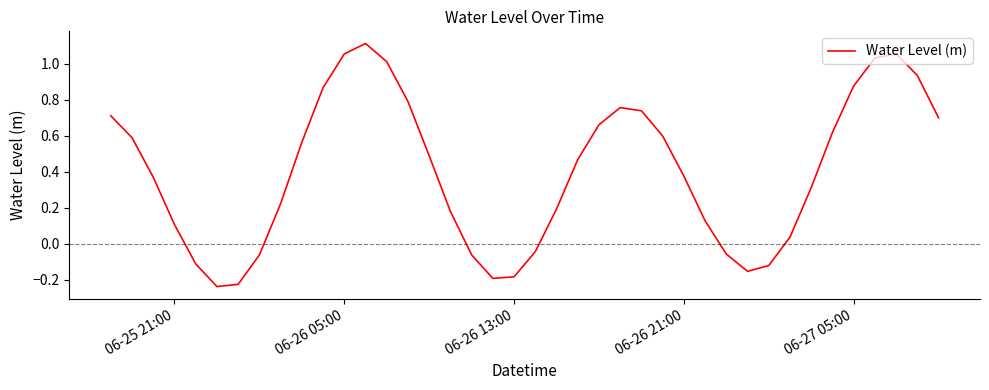

What is the difference between the maximum and minimum values?

1.4